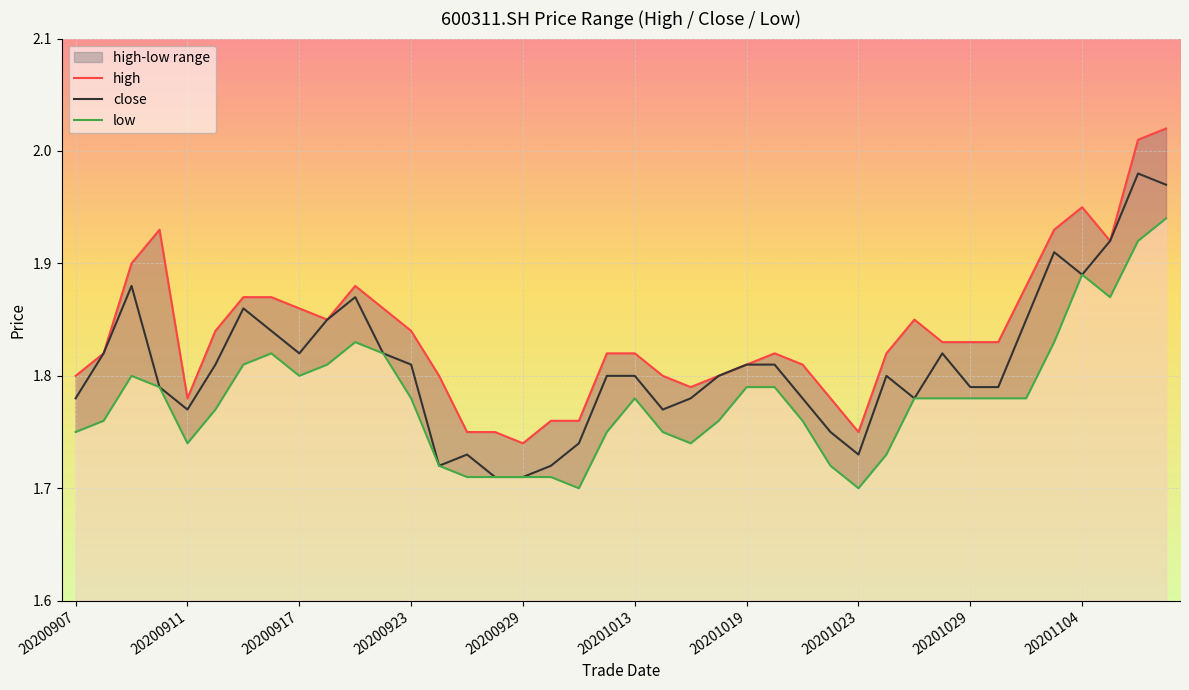

What is the value of the high point at the 20th from the left?

1.8